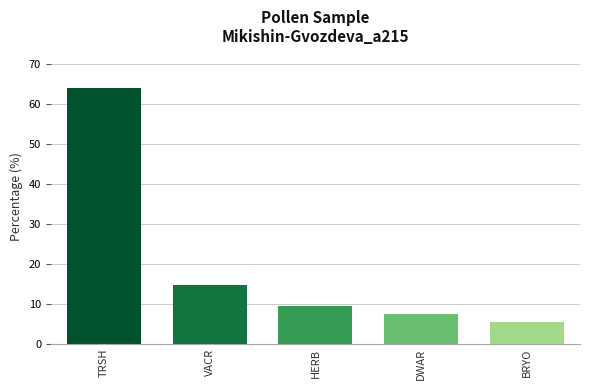

The chart shows a value of 5.4 at BRYO. True or false?

True